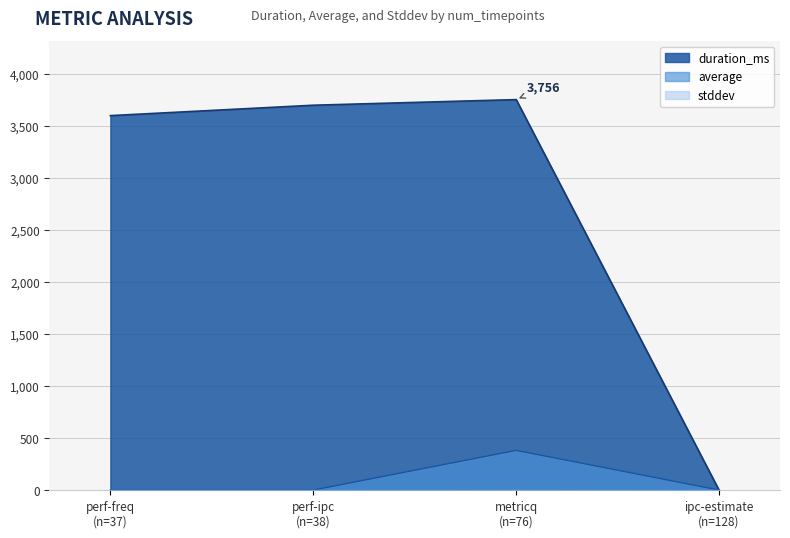

Is the value of stddev at ipc-estimate greater than the value of average at perf-freq?

No